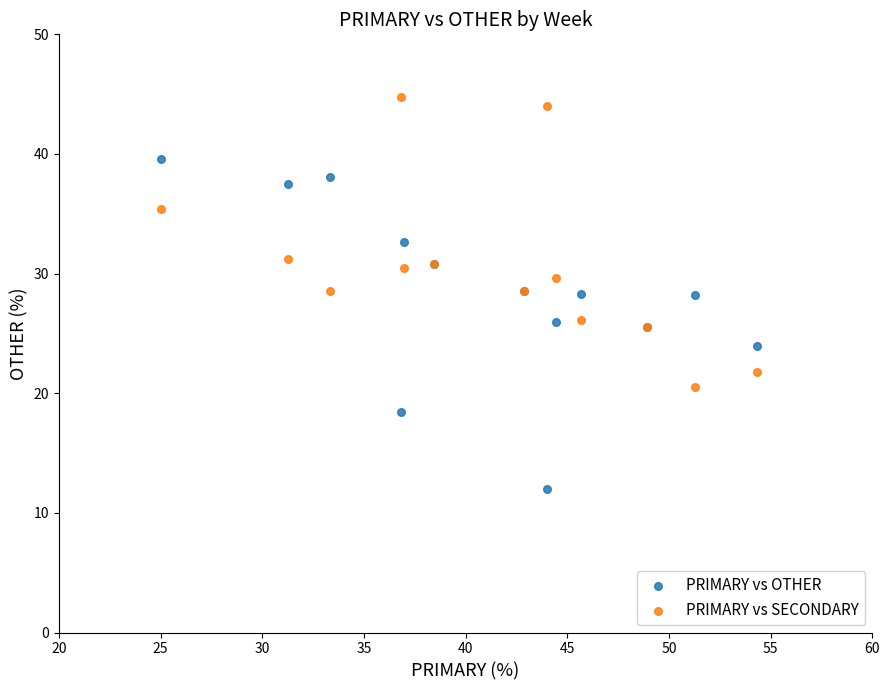

Which series reaches the maximum Y coordinate?

PRIMARY vs SECONDARY